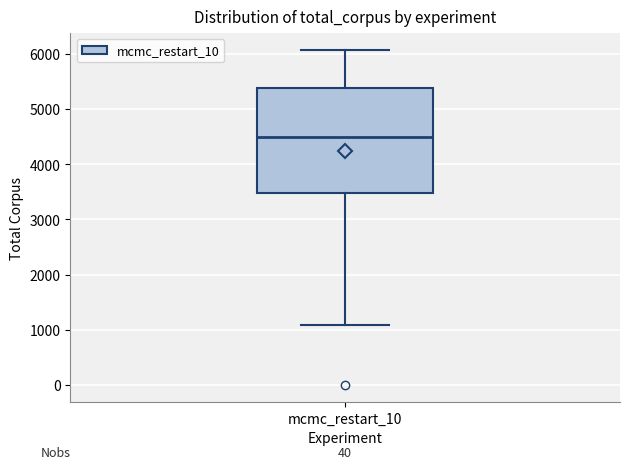

Transcribe this box plot: give where the median line is, the range the box spans, and where the two whiskers end, as read against the y-axis. The values are not printed on the chart, so give them approximately, as read against the axis.

median 4500, box 3500 to 5400, whiskers 1100 to 6100